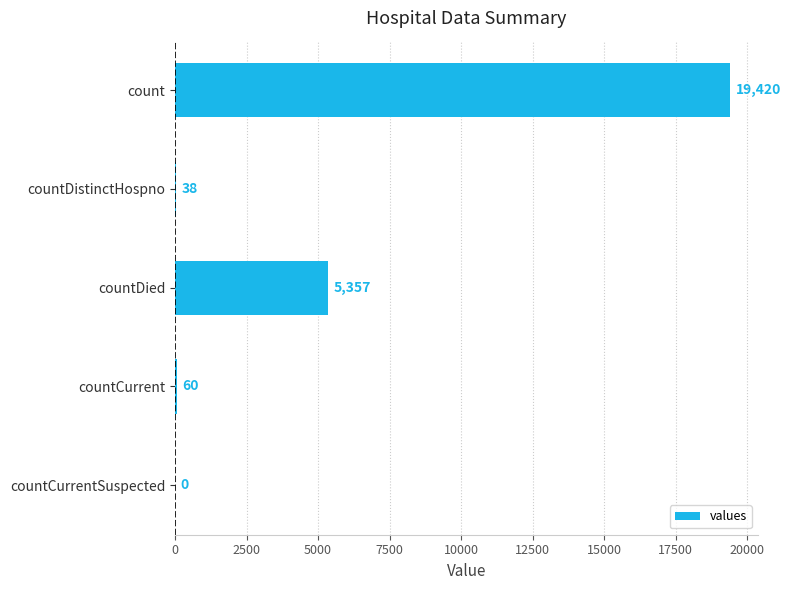

Which label corresponds to the largest value in the chart?

count